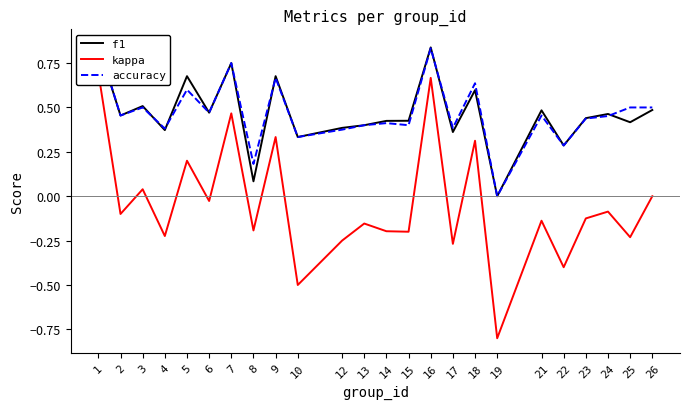

What is the maximum value for f1?

0.9